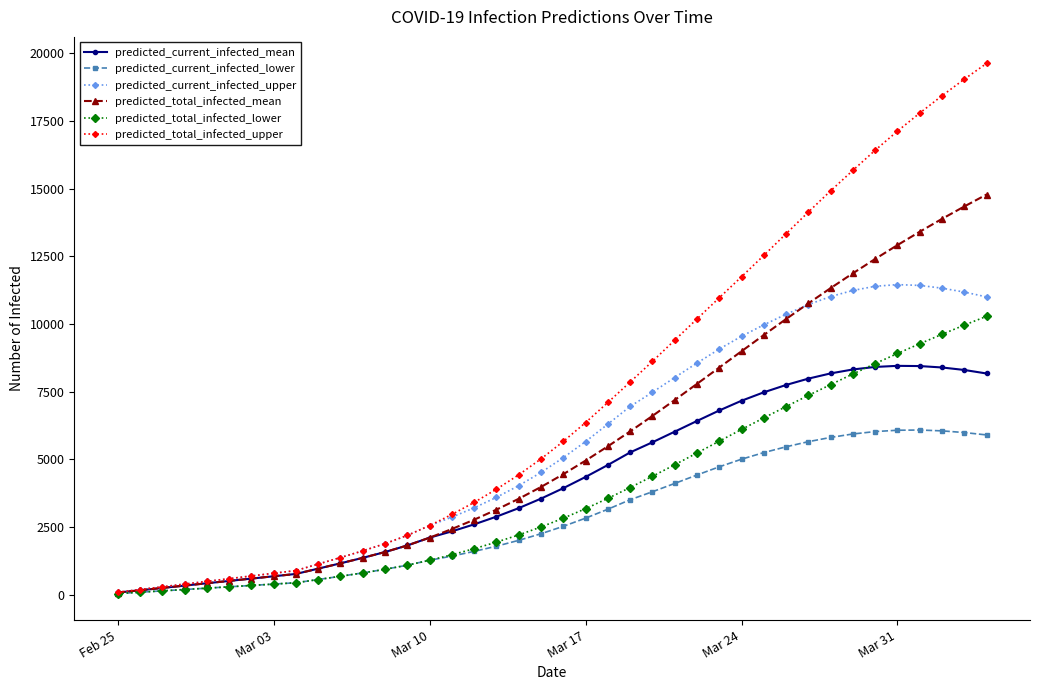

Which series has the largest total across all categories?

predicted_total_infected_upper